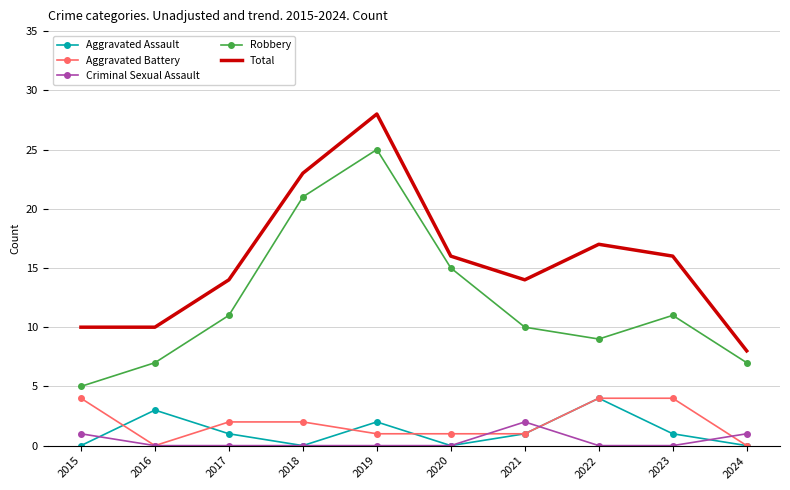

Reading right to left, list all the values displayed in this chart.

Aggravated Assault: 0	1	4	1	0	2	0	1	3	0
Aggravated Battery: 0	4	4	1	1	1	2	2	0	4
Criminal Sexual Assault: 1	0	0	2	0	0	0	0	0	1
Robbery: 7	11	9	10	15	25	21	11	7	5
Total: 8	16	17	14	16	28	23	14	10	10